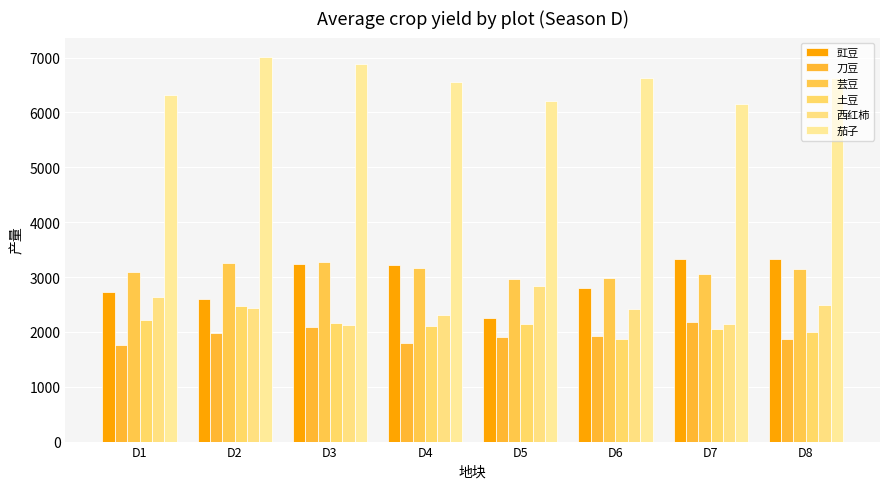

What is the spread (max minus min) of values at D3?

4793.6